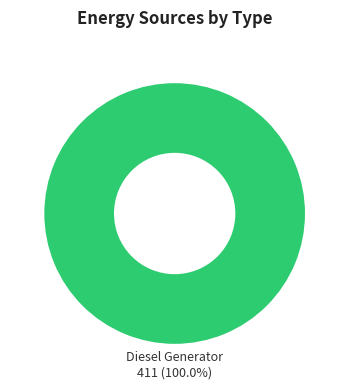

Is there a majority slice in this chart?

Yes